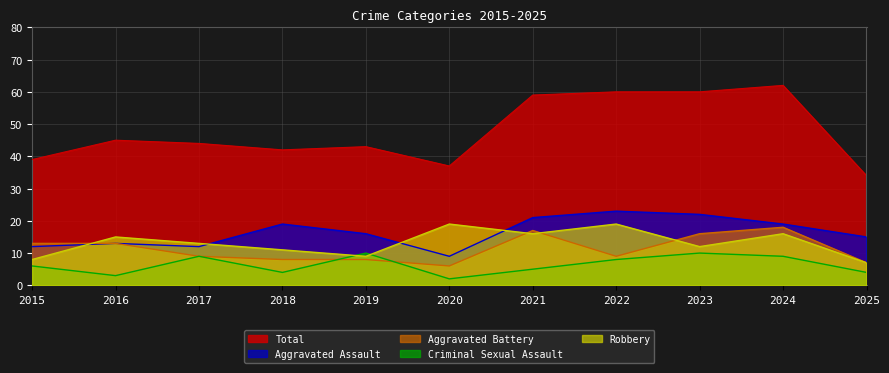

Where is the first local maximum for Aggravated Battery?

2021